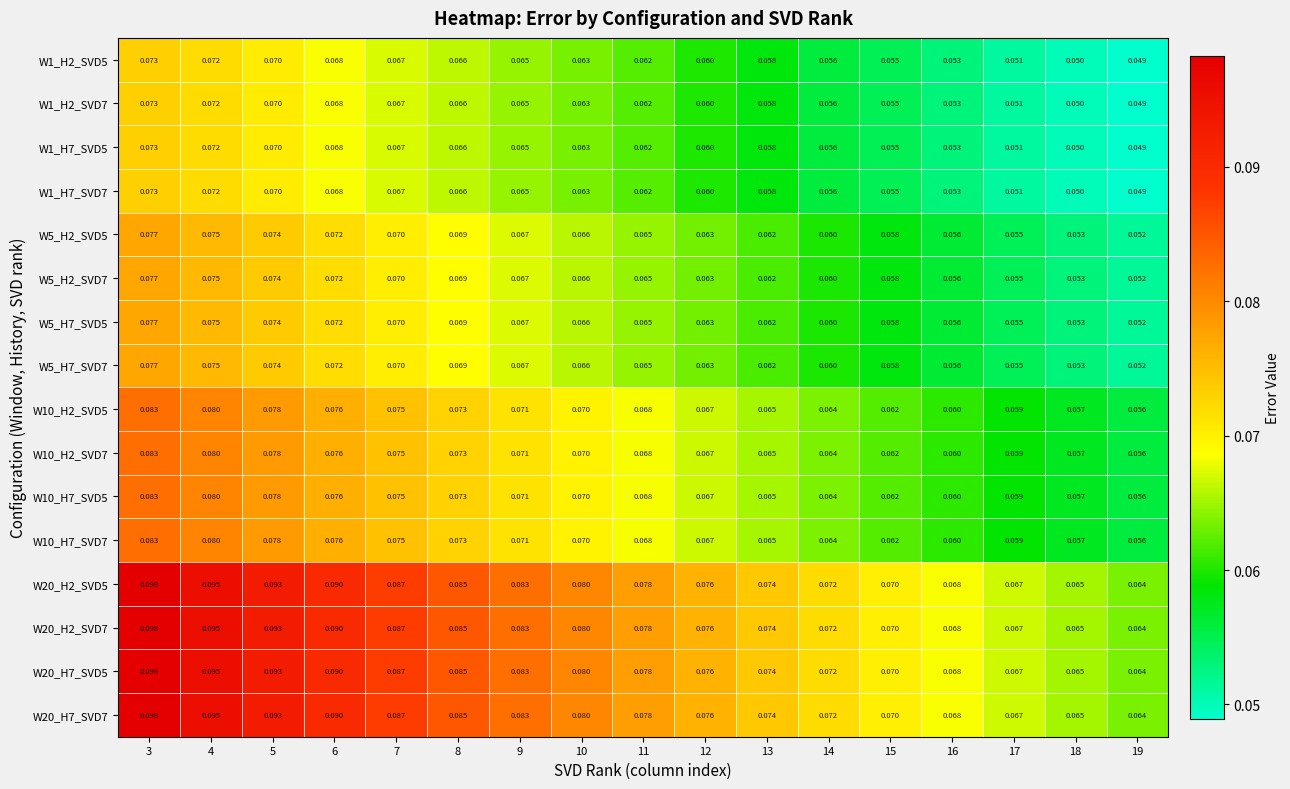

Count the number of data series in this chart.

16